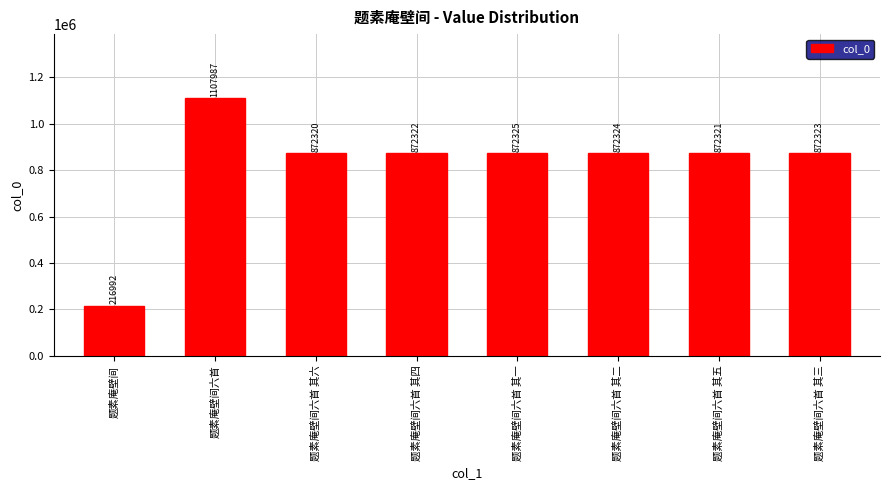

At which category does the chart reach its minimum across all series?

题素庵壁间